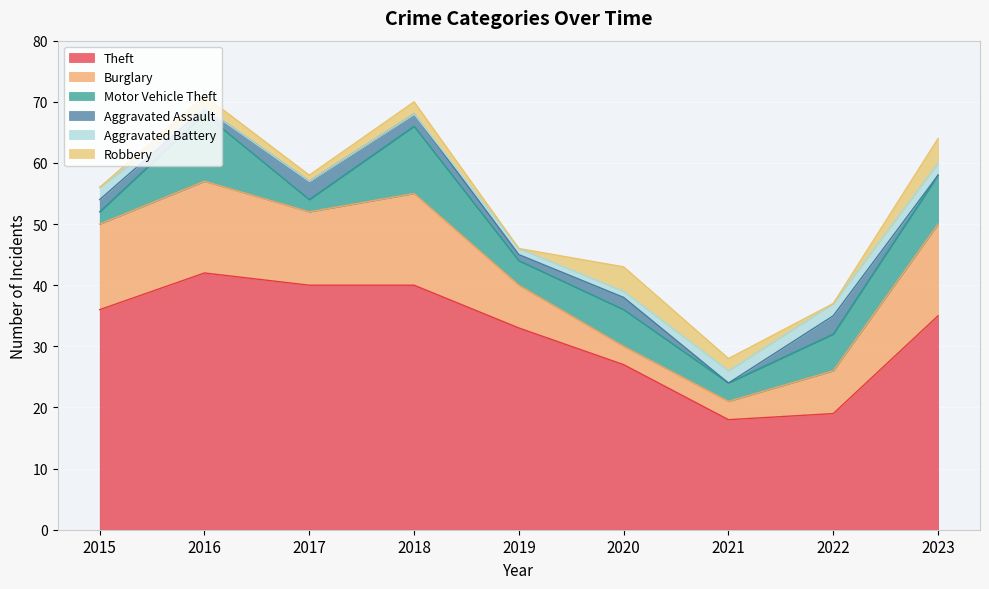

What is the average value of the Burglary series?

10